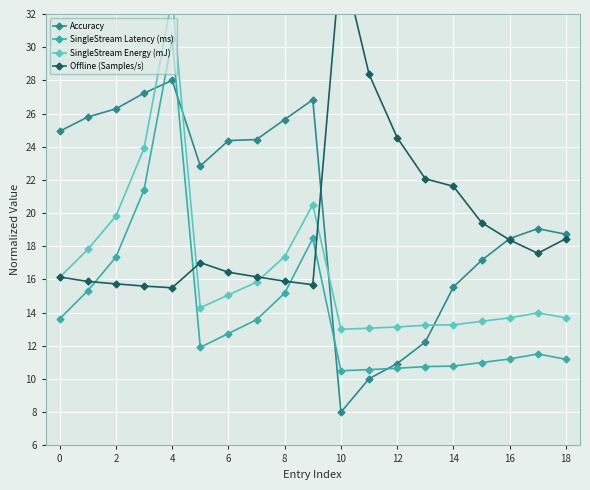

True or false: Offline (Samples/s) has more than 0 interior local peaks.

True